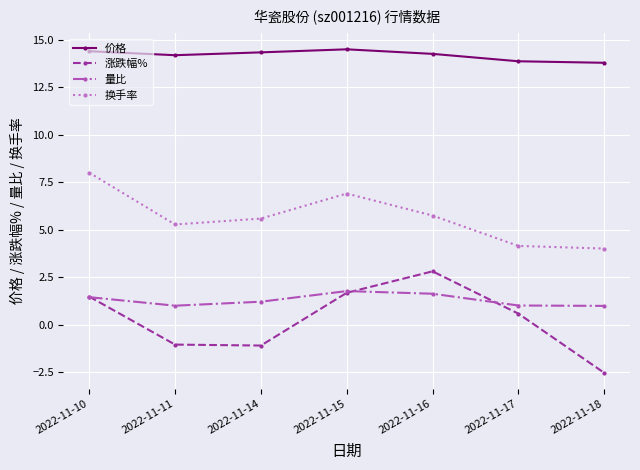

At how many categories does at least one series exceed 5?

7